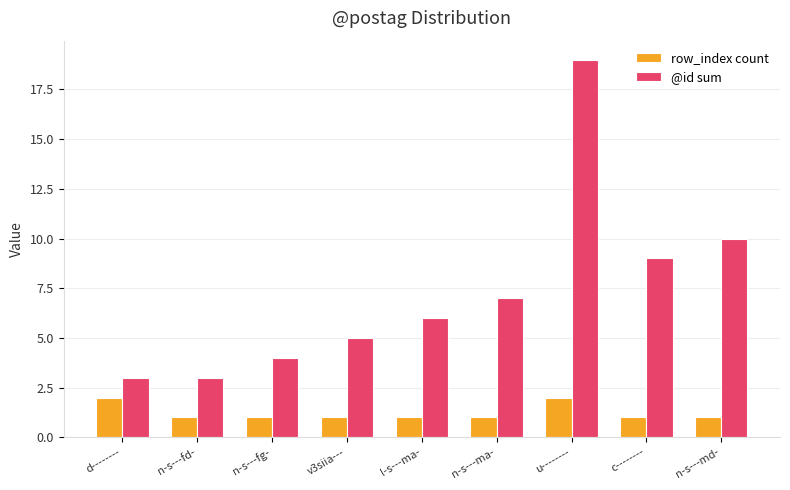

Are the bars grouped side by side (vs. stacked)?

Yes